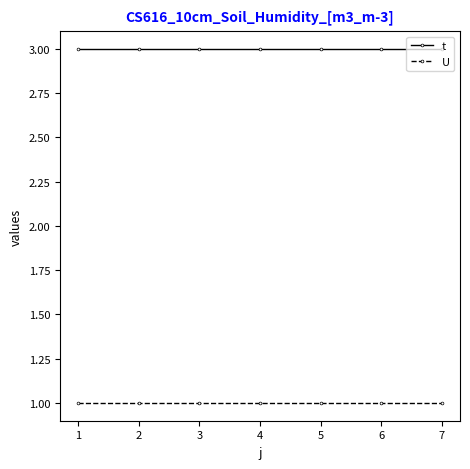

What are all the series names shown in the legend?

t, U